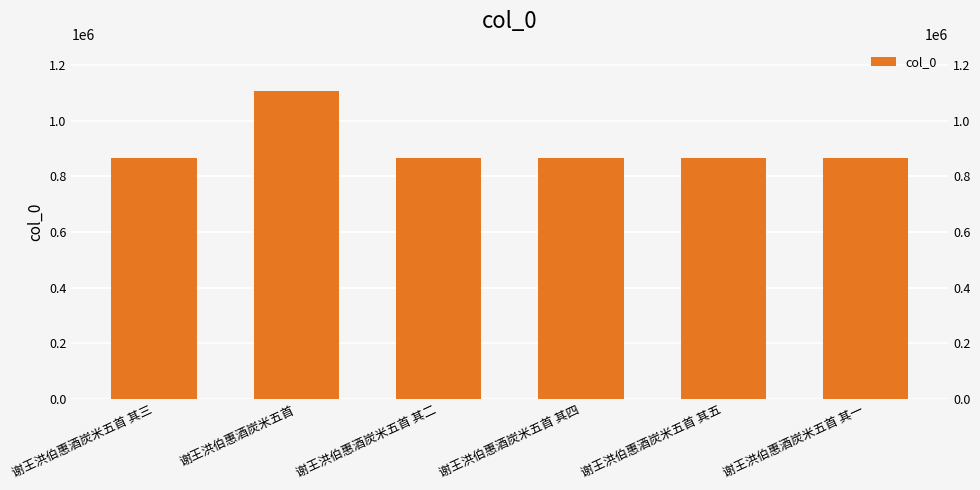

At which label does the data first exceed 866849?

谢王洪伯惠酒炭米五首